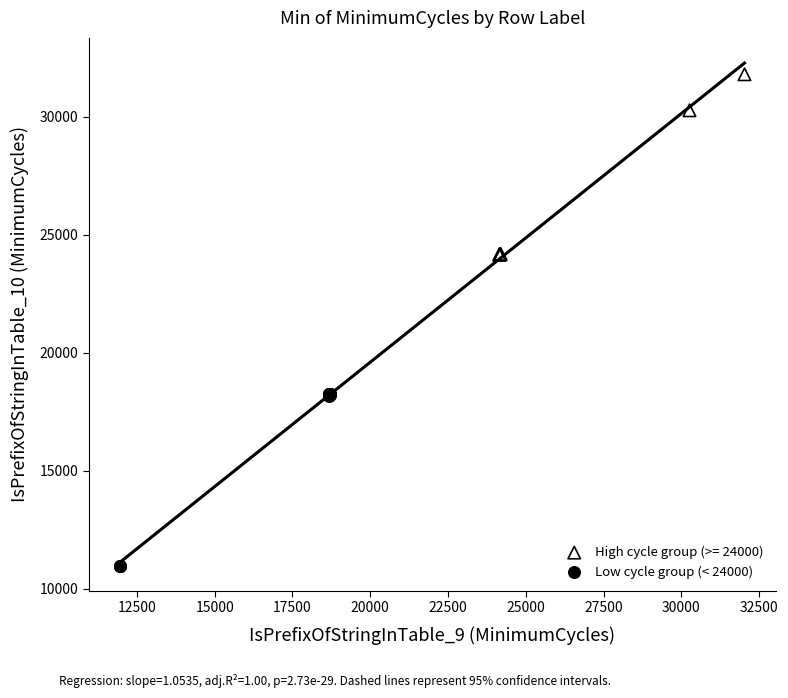

Which series reaches the maximum Y coordinate?

High cycle group (>= 24000)